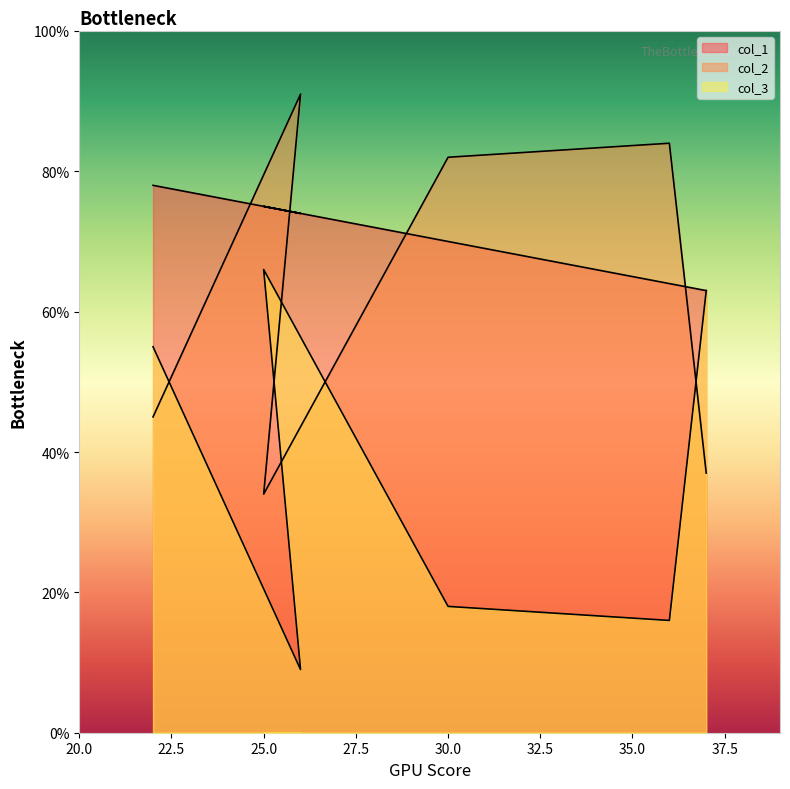

What value does the col_1 series have at 22, to the nearest 5?

80